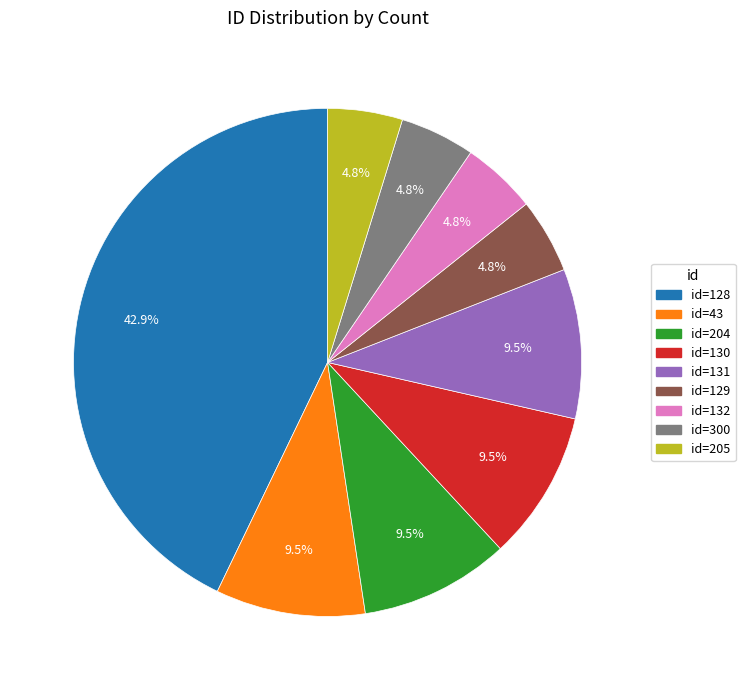

Is there a majority slice in this chart?

No